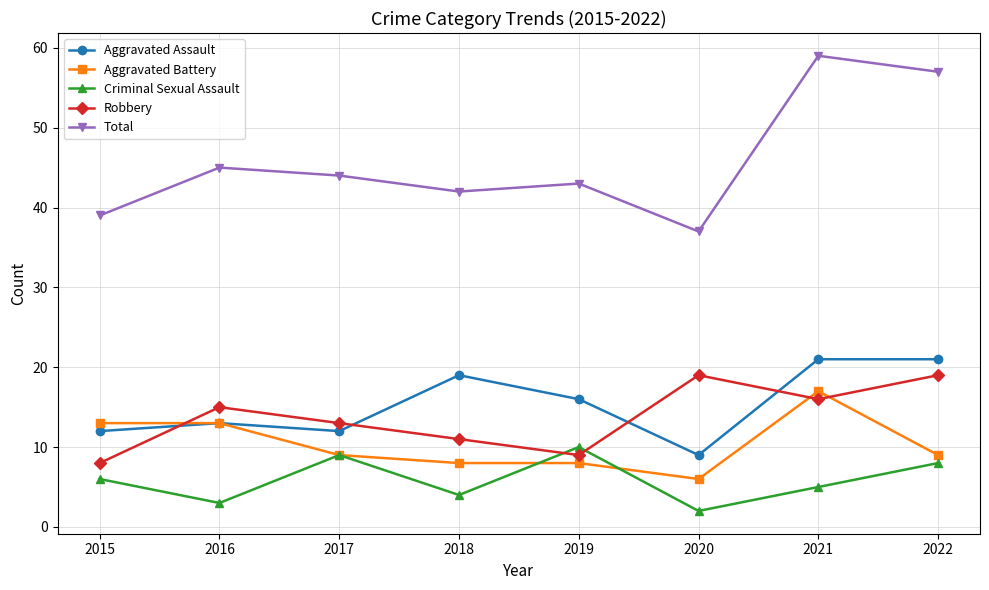

Reading left to right, transcribe all the data shown in this chart.

Aggravated Assault: 2015=12	2016=13	2017=12	2018=19	2019=16	2020=9	2021=21	2022=21
Aggravated Battery: 2015=13	2016=13	2017=9	2018=8	2019=8	2020=6	2021=17	2022=9
Criminal Sexual Assault: 2015=6	2016=3	2017=9	2018=4	2019=10	2020=2	2021=5	2022=8
Robbery: 2015=8	2016=15	2017=13	2018=11	2019=9	2020=19	2021=16	2022=19
Total: 2015=39	2016=45	2017=44	2018=42	2019=43	2020=37	2021=59	2022=57